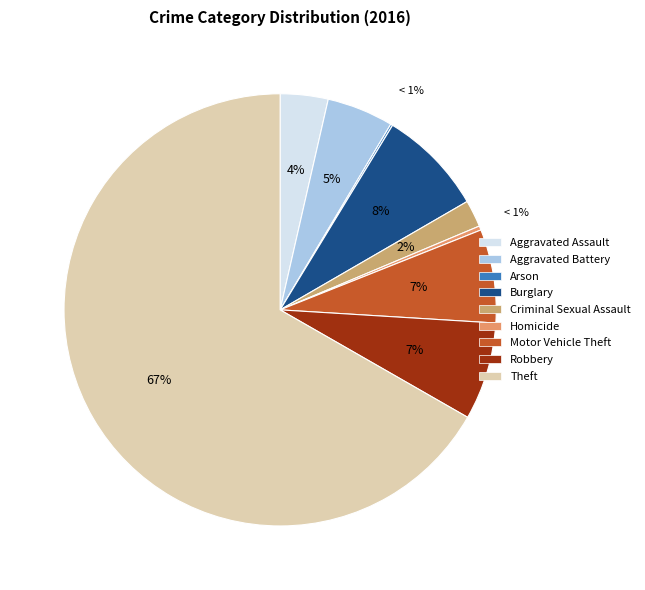

What percentage do Aggravated Assault and Homicide together represent?

3.9%